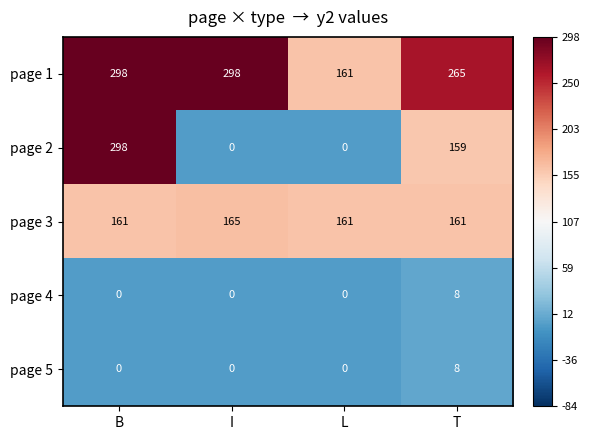

What is the sum of all page 4 values?

8